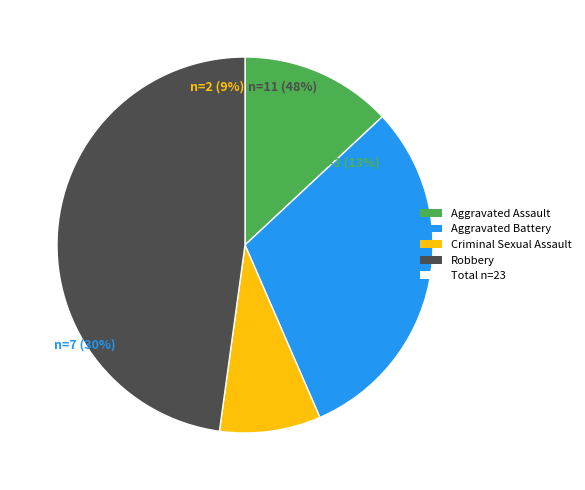

What is the change in value from Aggravated Battery to Robbery?

+4